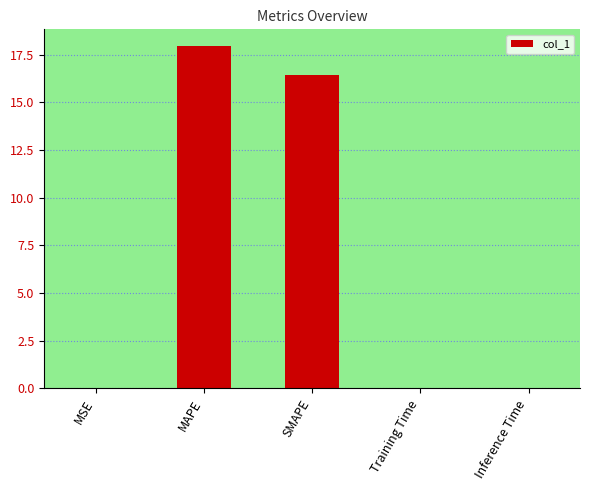

Which has a higher value, Inference Time or MAPE?

MAPE